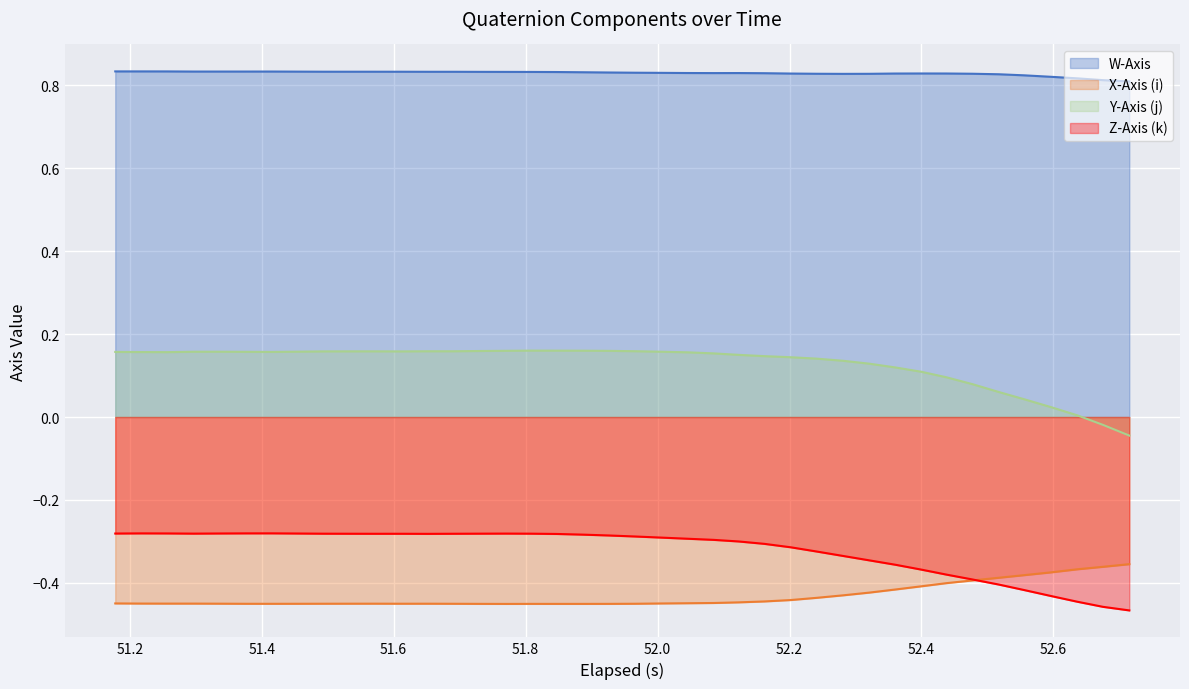

List the series in order of their peak value, lowest first.

X-Axis (i), Z-Axis (k), Y-Axis (j), W-Axis